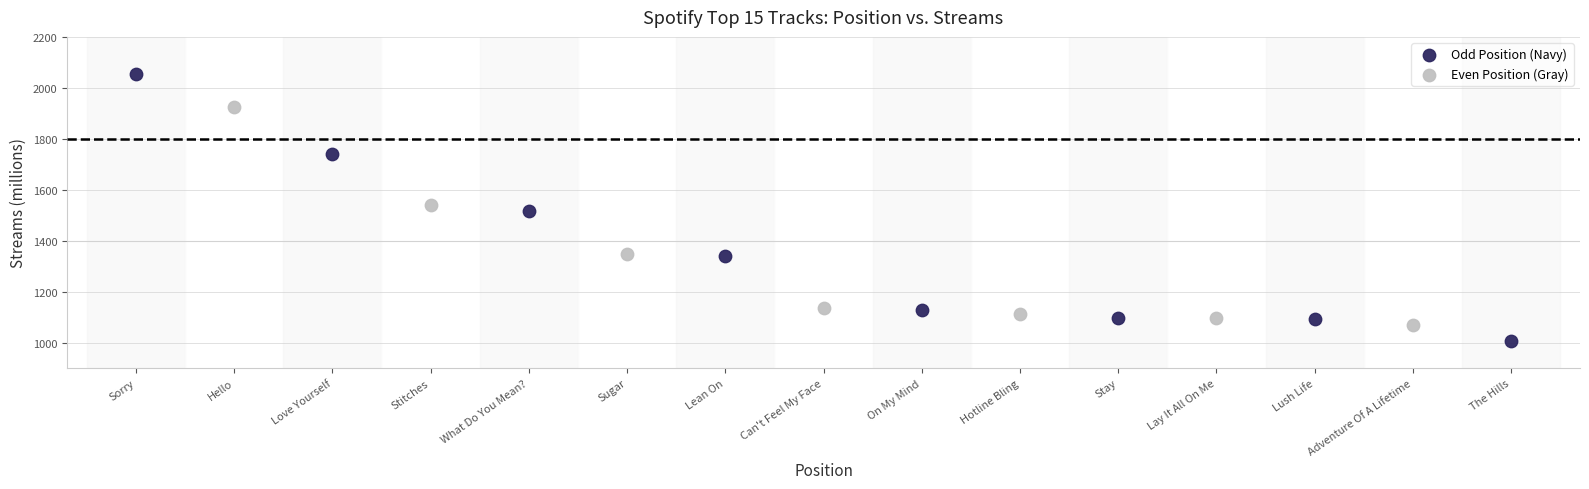

What are all the series names shown in the legend?

Odd Position (Navy), Even Position (Gray)